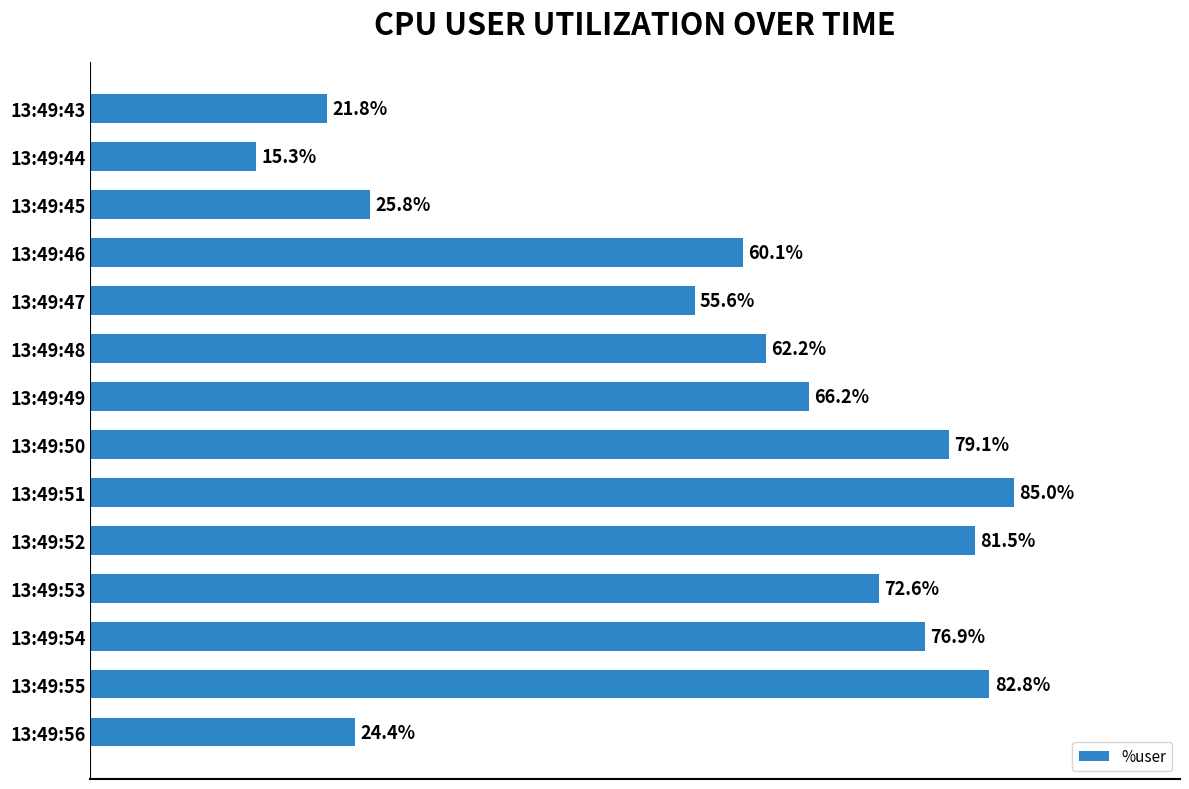

Between 13:49:54 and 13:49:46, which is larger?

13:49:54